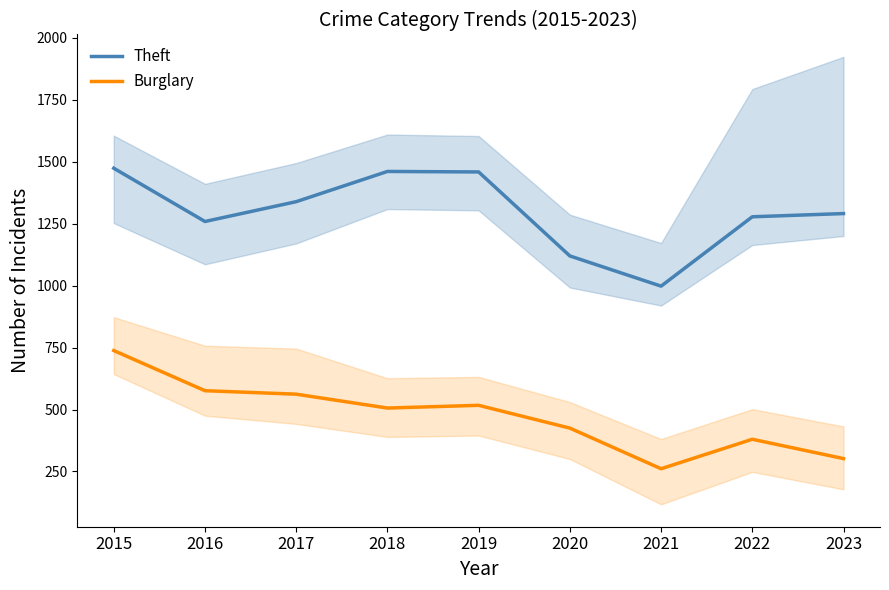

What is the total value across all series at 2021?

1259